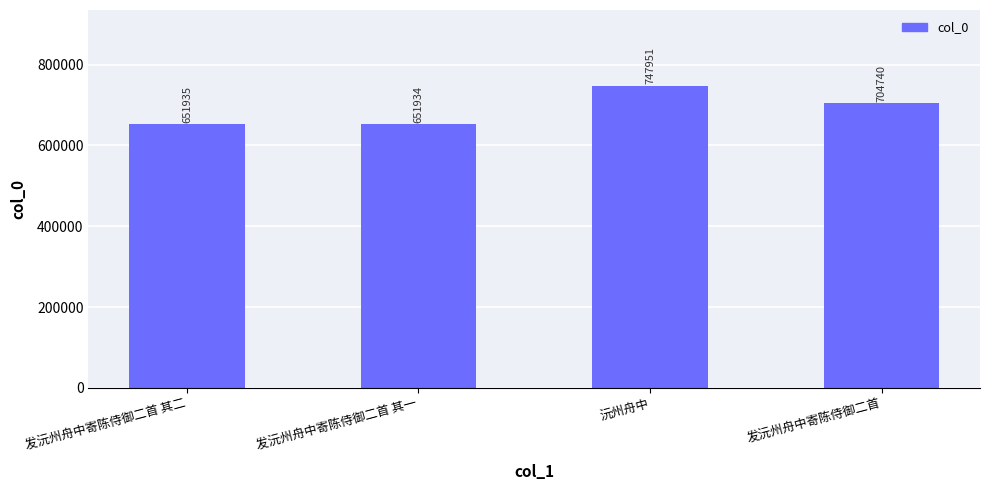

At which category does the chart reach its minimum across all series?

发沅州舟中寄陈侍御二首 其一